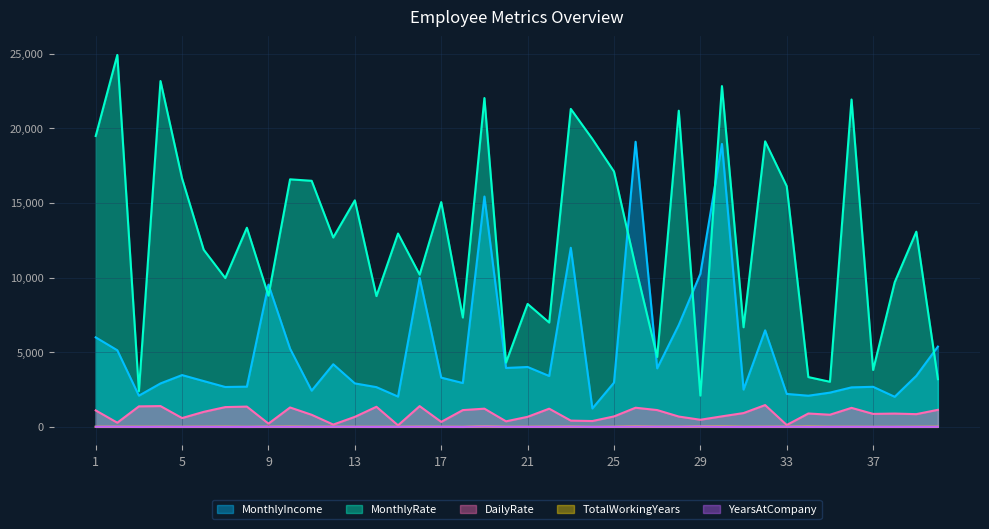

What is the value of the MonthlyRate point at the 27th from the left?

4681